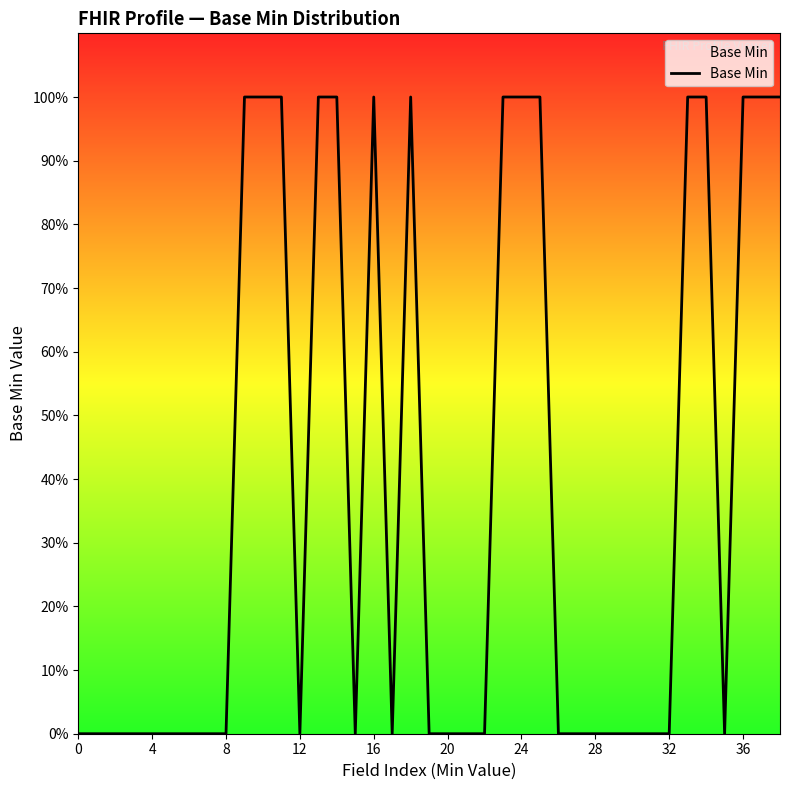

What is the difference between the maximum and minimum values?

1